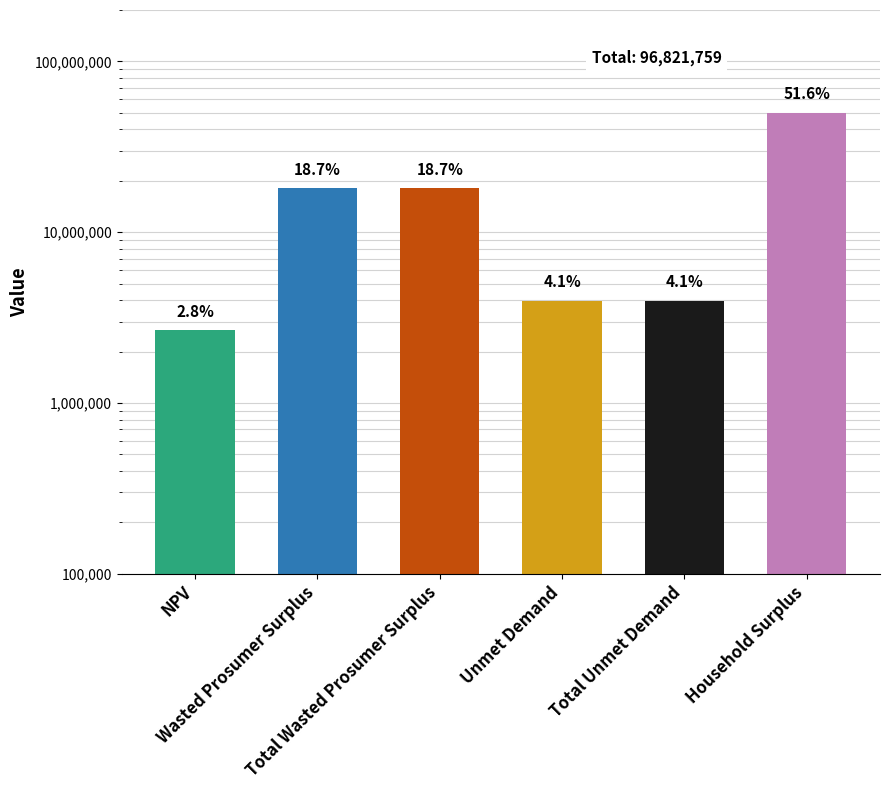

What is the difference between the values at Total Unmet Demand and NPV?

1305049.4